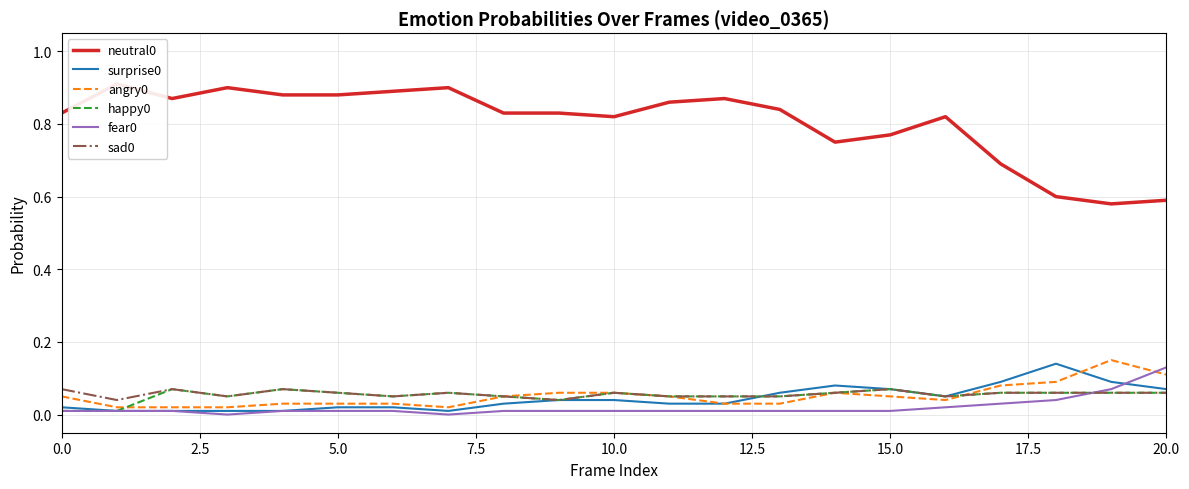

The fear0 series shows 0.0 at 17.5. True or false?

True